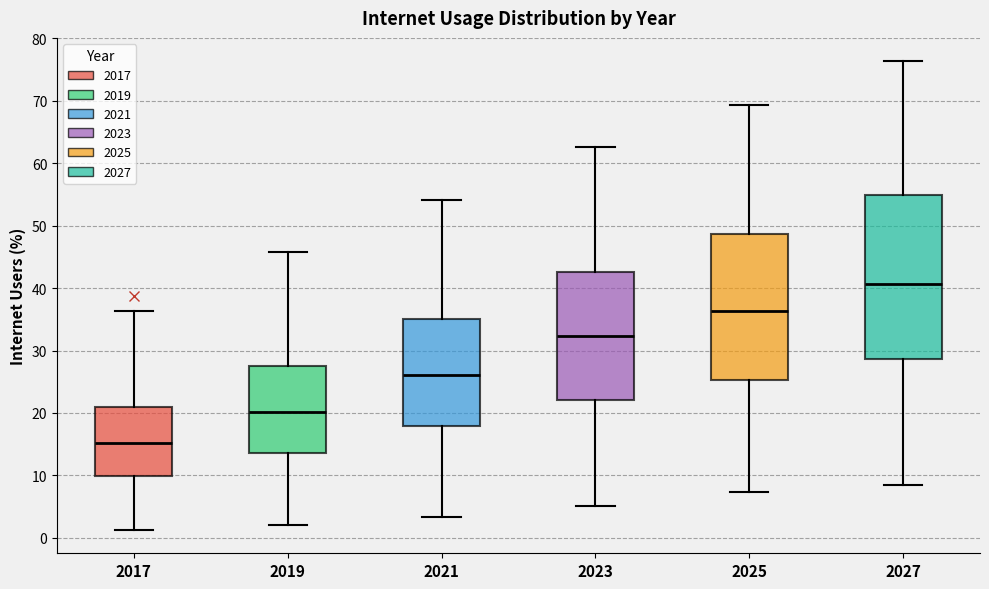

Which box's median line is the highest?

2027